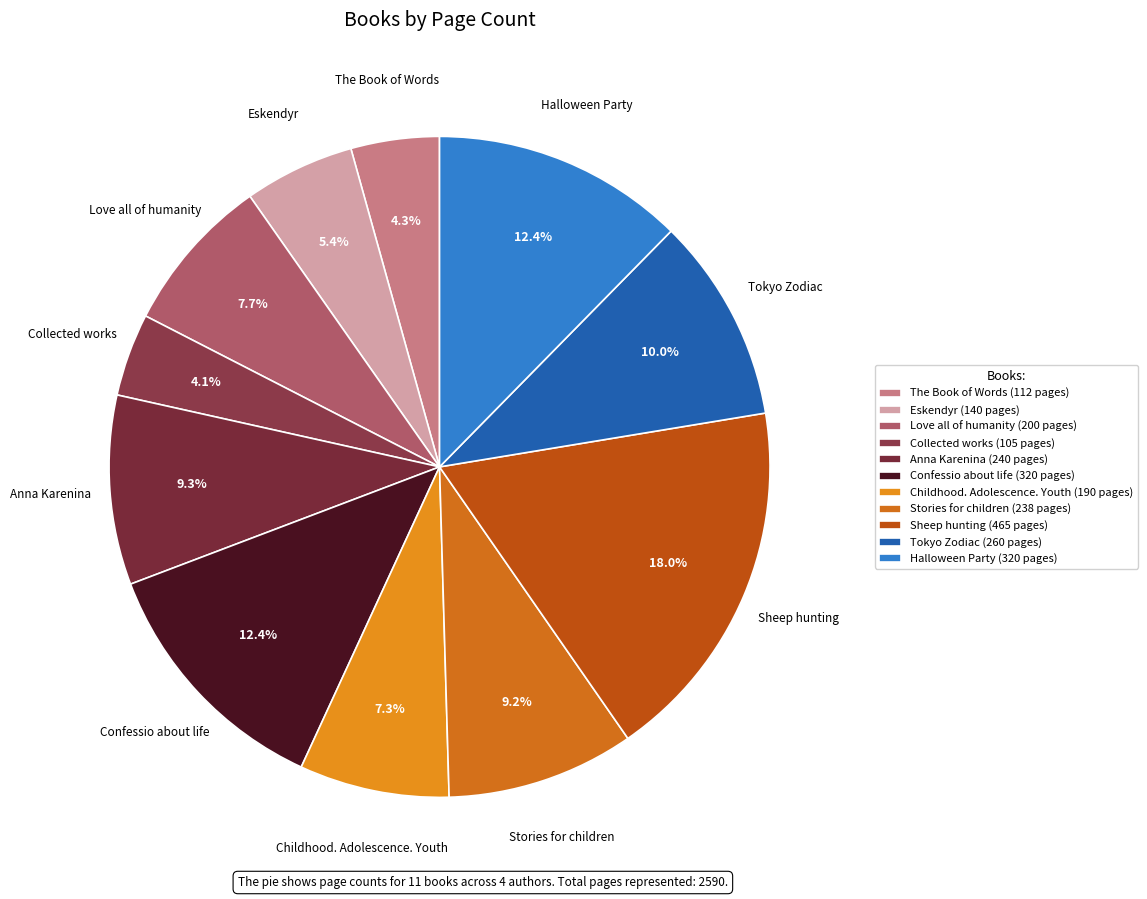

What percentage is the Love all of humanity slice, to the nearest percent?

8%